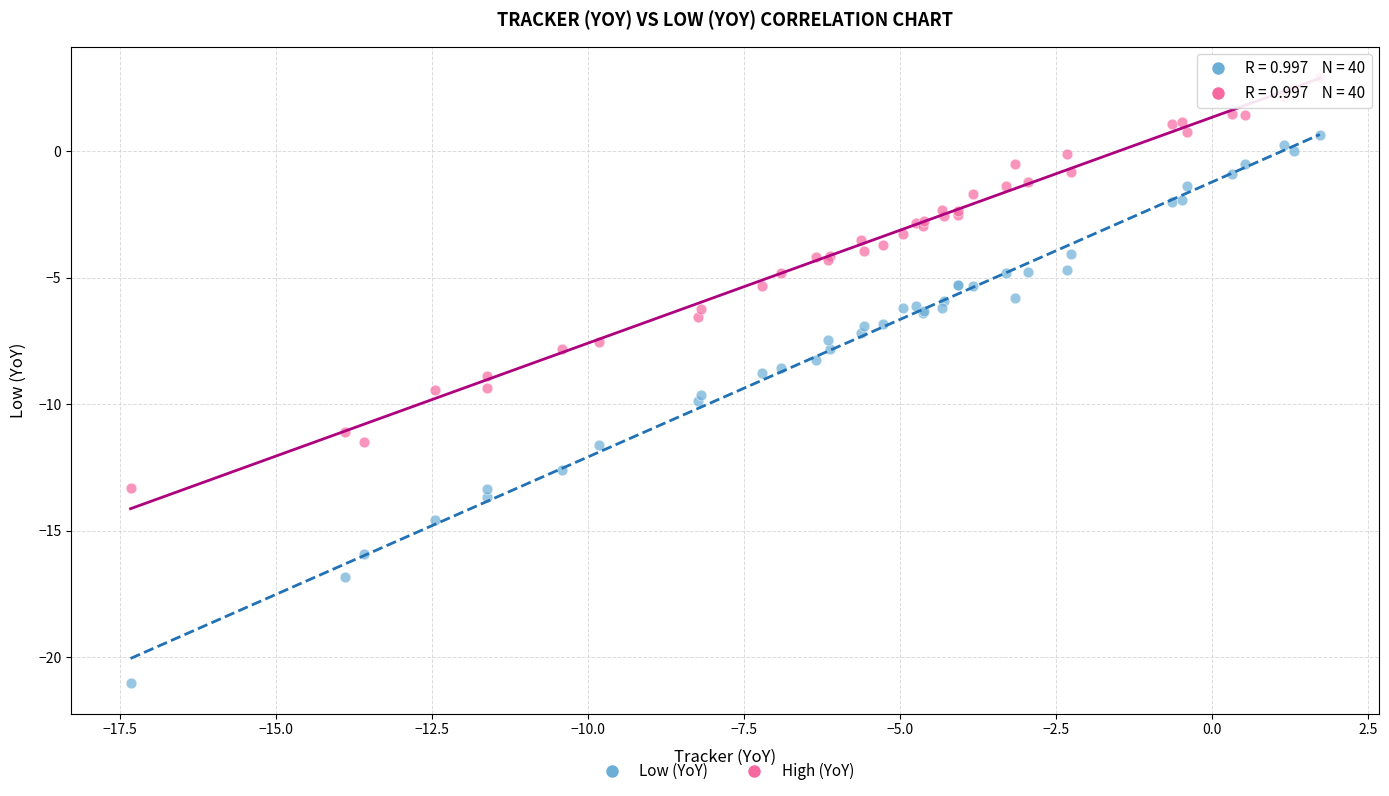

Which series contains the highest Y value?

High (YoY)